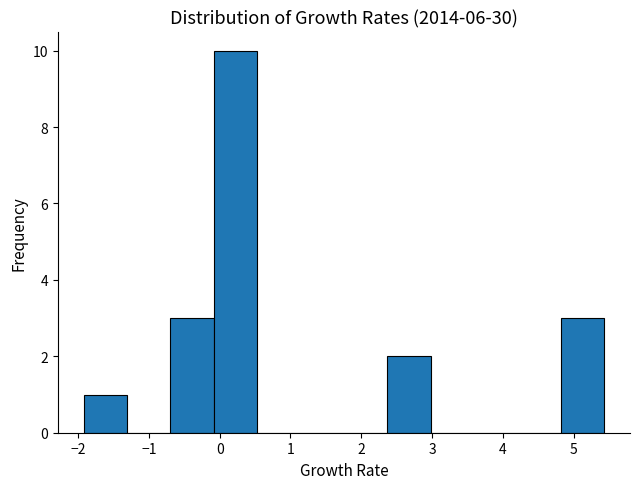

Which range on the x-axis has the tallest bar?

-0.1 to 0.5